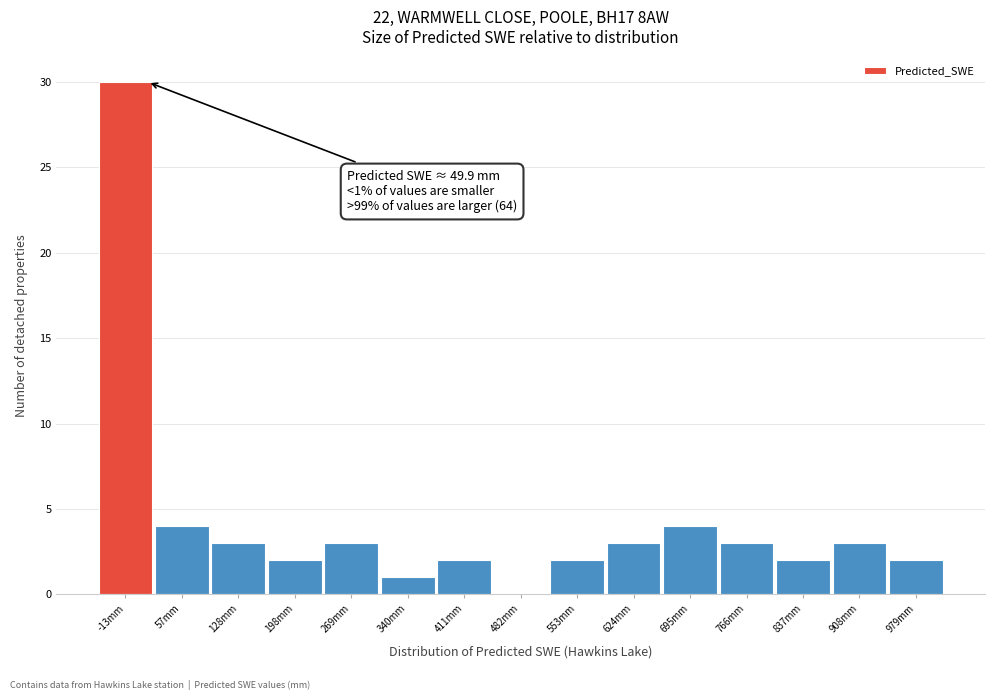

Reading left to right, list all the values displayed in this chart.

-13mm=30	57mm=4	128mm=3	198mm=2	269mm=3	340mm=1	411mm=2	482mm=0	553mm=2	624mm=3	695mm=4	766mm=3	837mm=2	908mm=3	979mm=2